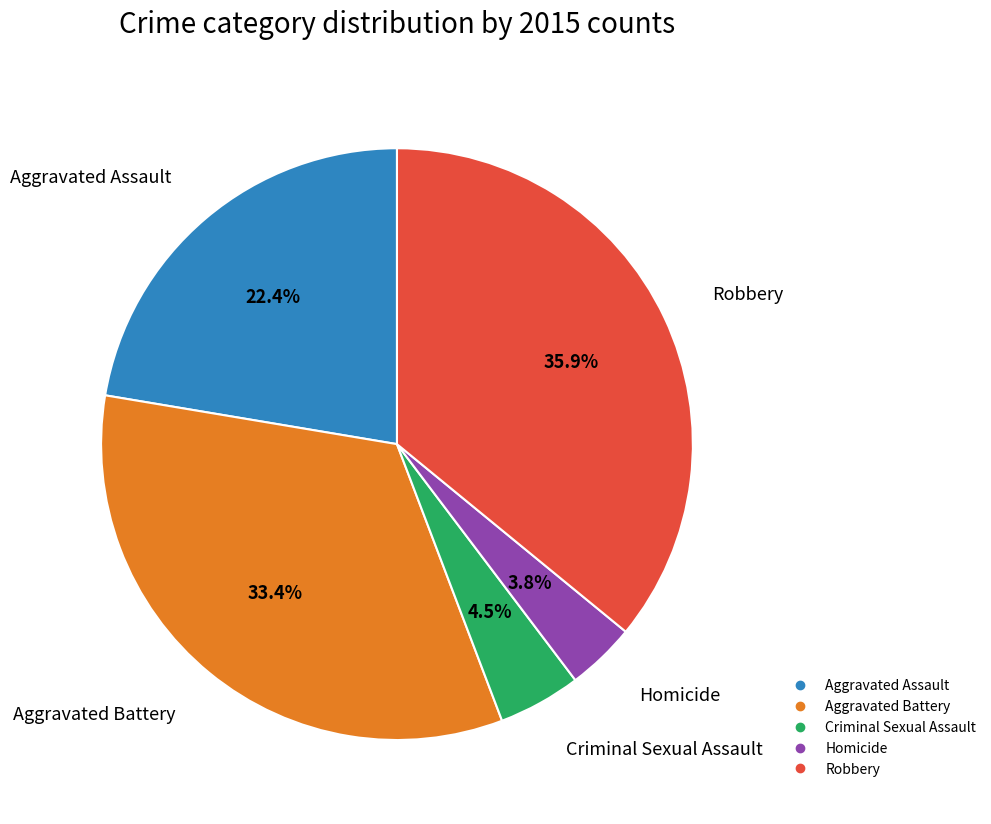

To the nearest percent, what percentage of the pie is Homicide?

4%